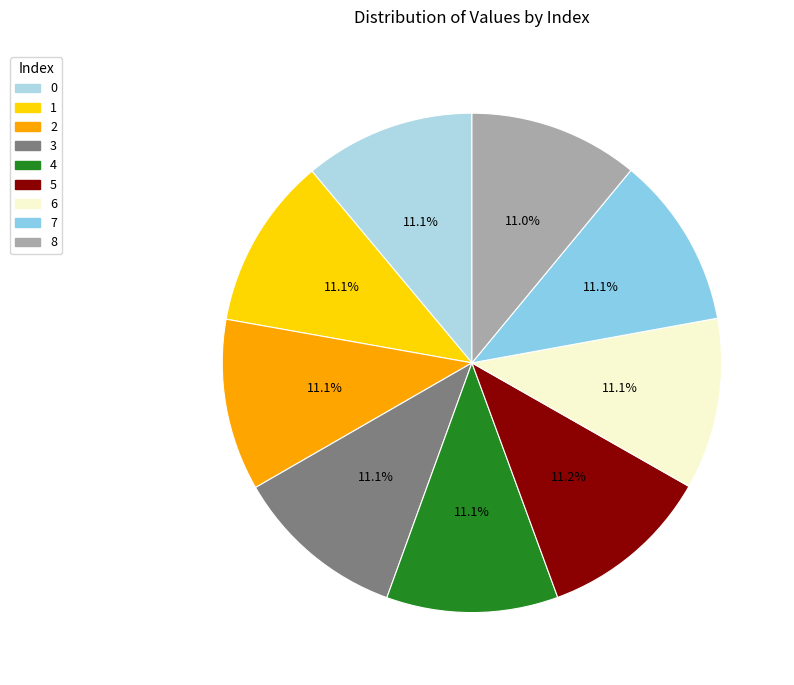

Is 8 the majority of the pie?

No